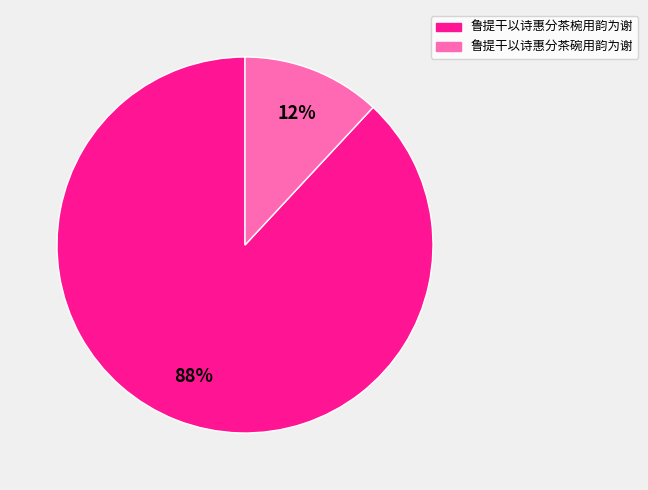

To the nearest percent, what portion does 鲁提干以诗惠分茶椀用韵为谢 represent?

88%